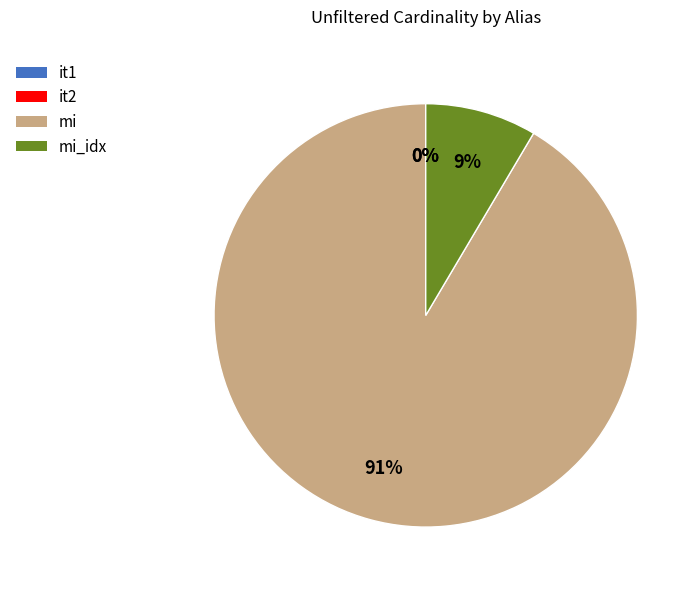

To the nearest percent, what is the difference between the largest and smallest slice percentages?

91%